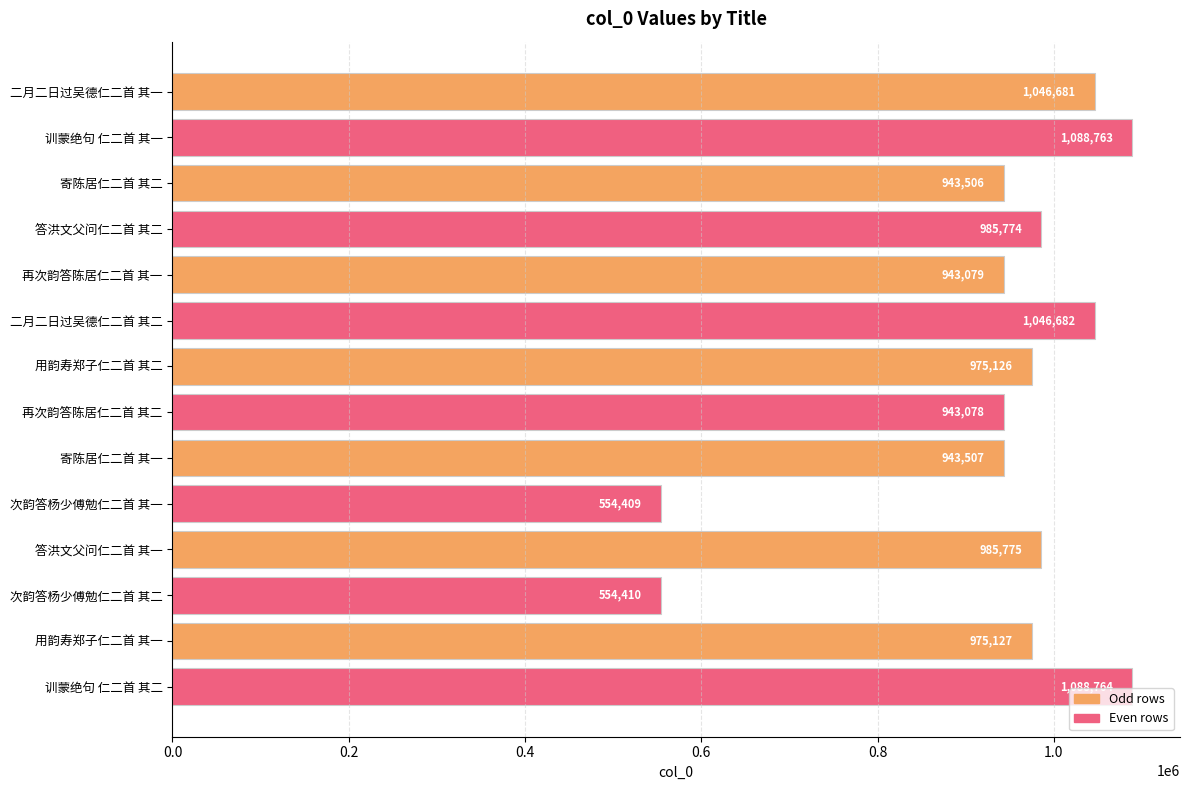

The chart shows a value of 985774 at 答洪文父问仁二首 其二. True or false?

True